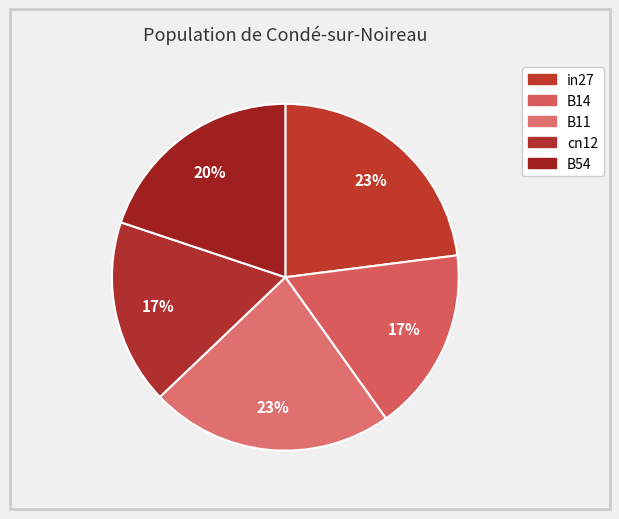

Count the number of slices in the pie.

5